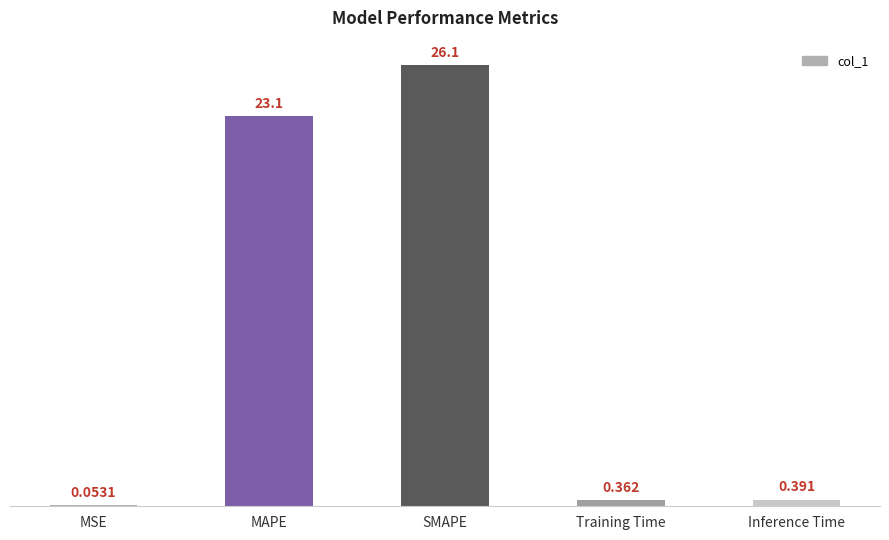

At which category does the chart reach its peak across all series?

SMAPE